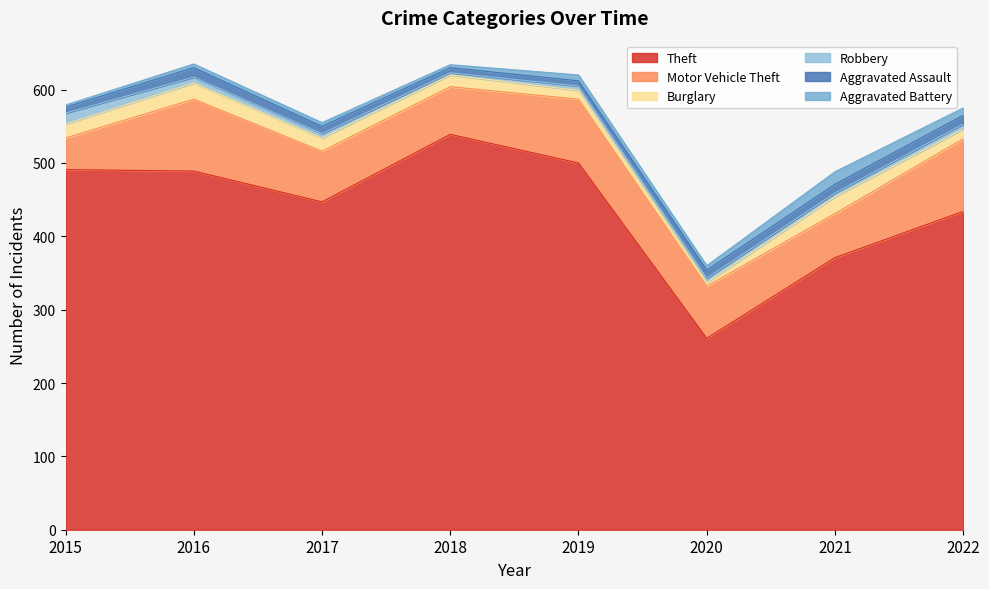

How many interior local peaks does the Burglary series have?

2